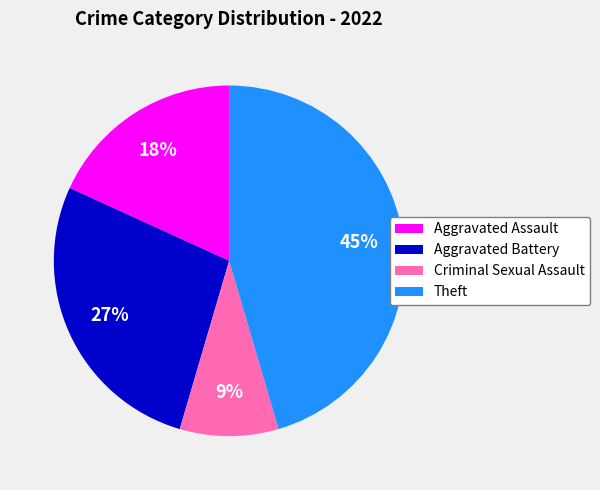

To the nearest percent, what is the average slice percentage?

25%